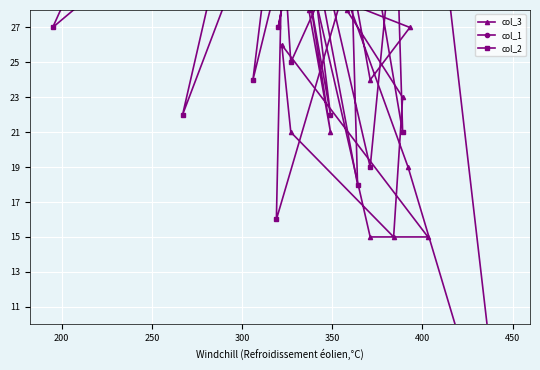

Which series has the largest range (max minus min)?

col_1